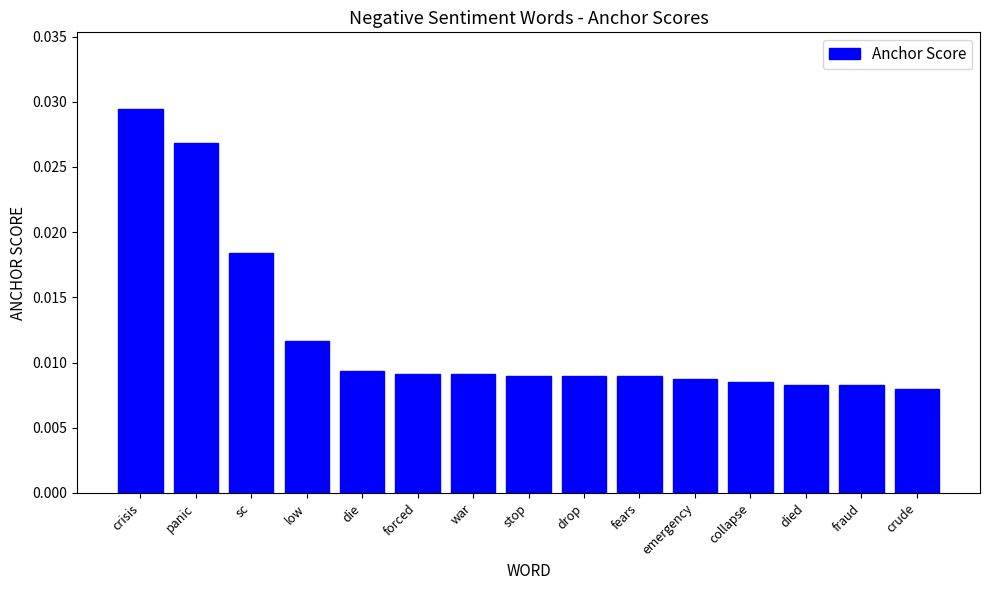

Count the values in the range 0 to 1.

15